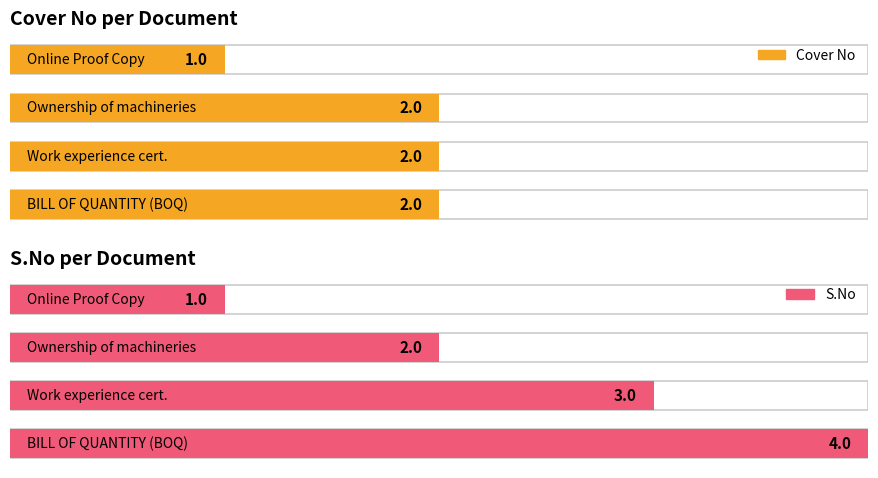

How many bars are there in total?

8